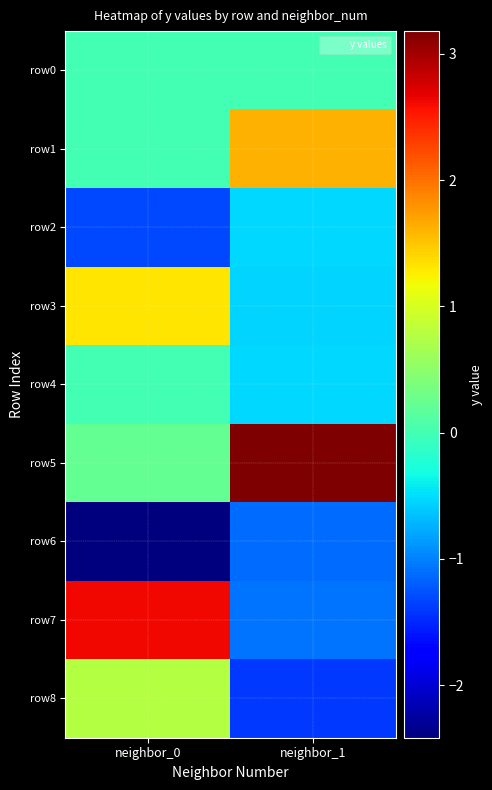

Which category has the lowest value across all series?

neighbor_0